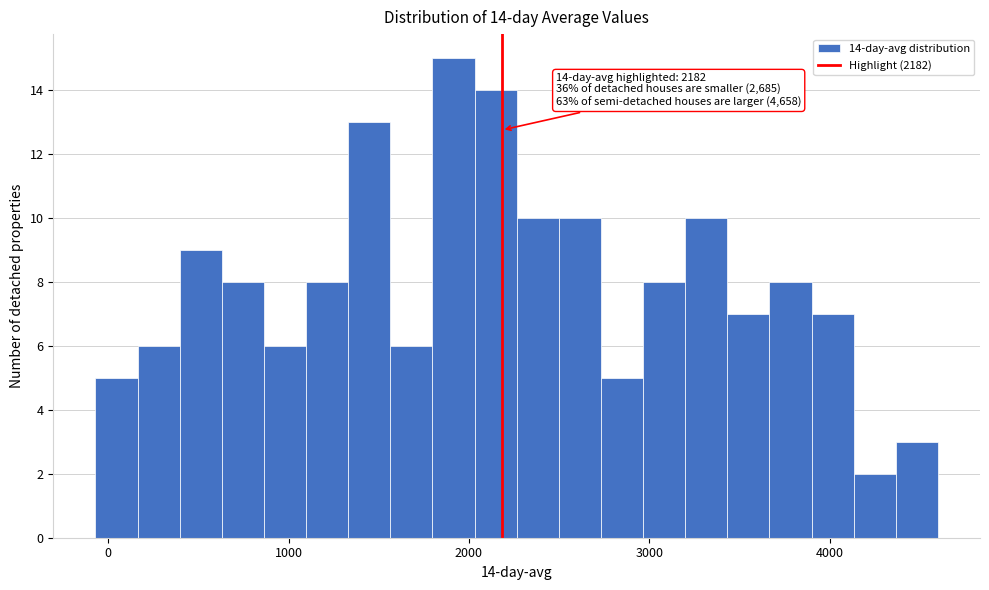

Around what value on the x-axis is the tallest bar? Give the approximate position of its centre, as read against the axis.

1900